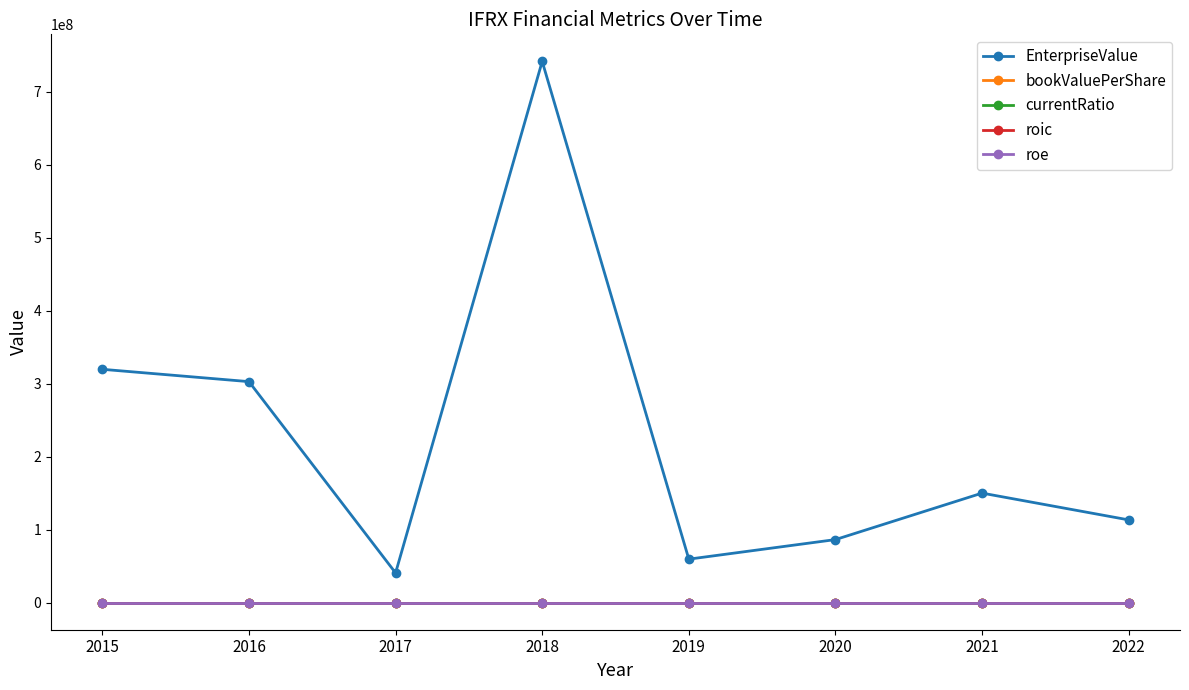

What is the value of the EnterpriseValue point at the 5th from the left?

59645094.6